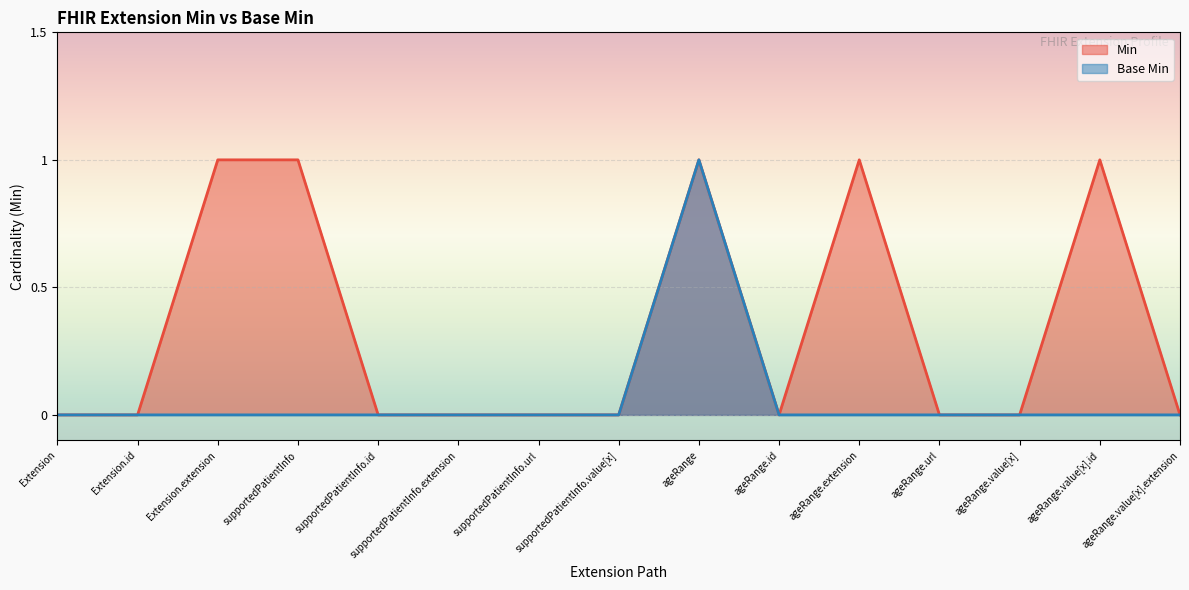

True or false: Min and Base Min cross at least once.

False